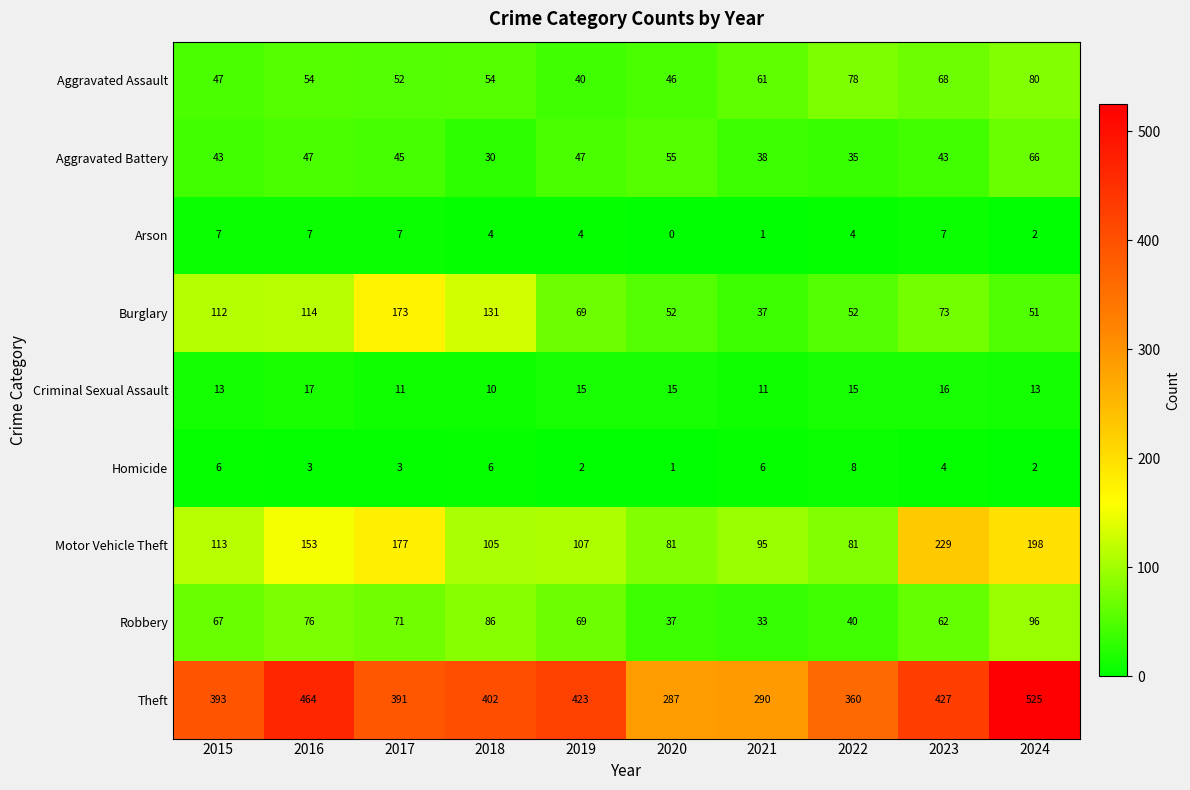

What is the greatest value displayed?

525